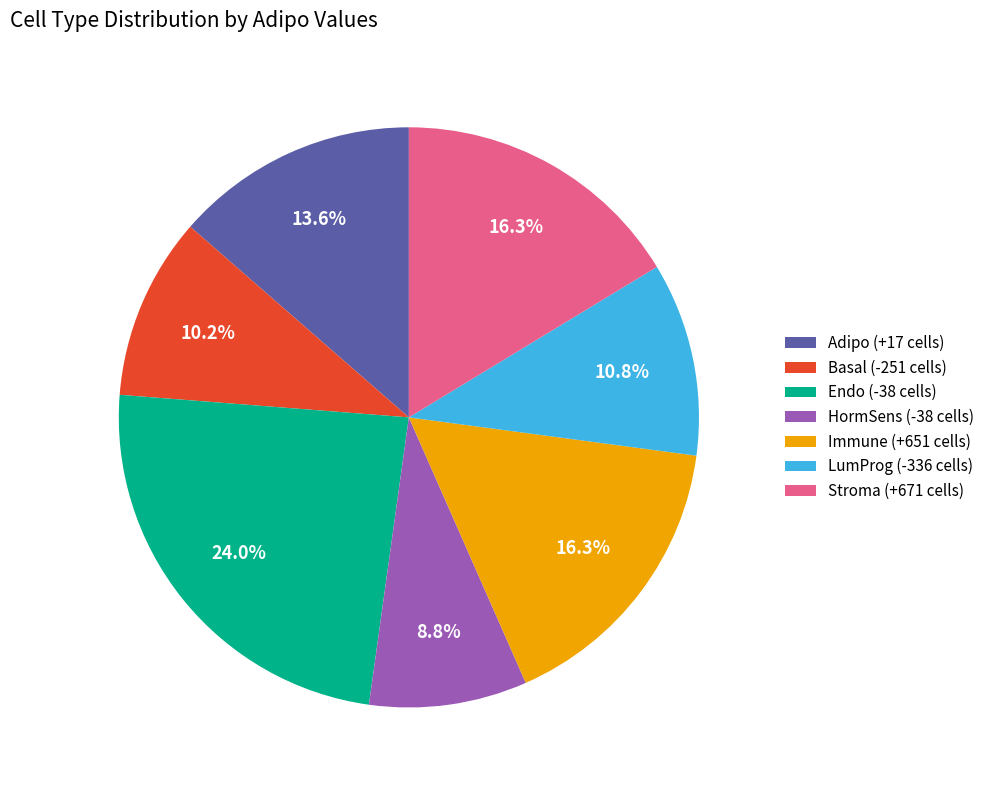

Is Adipo (+17 cells) the majority of the pie?

No